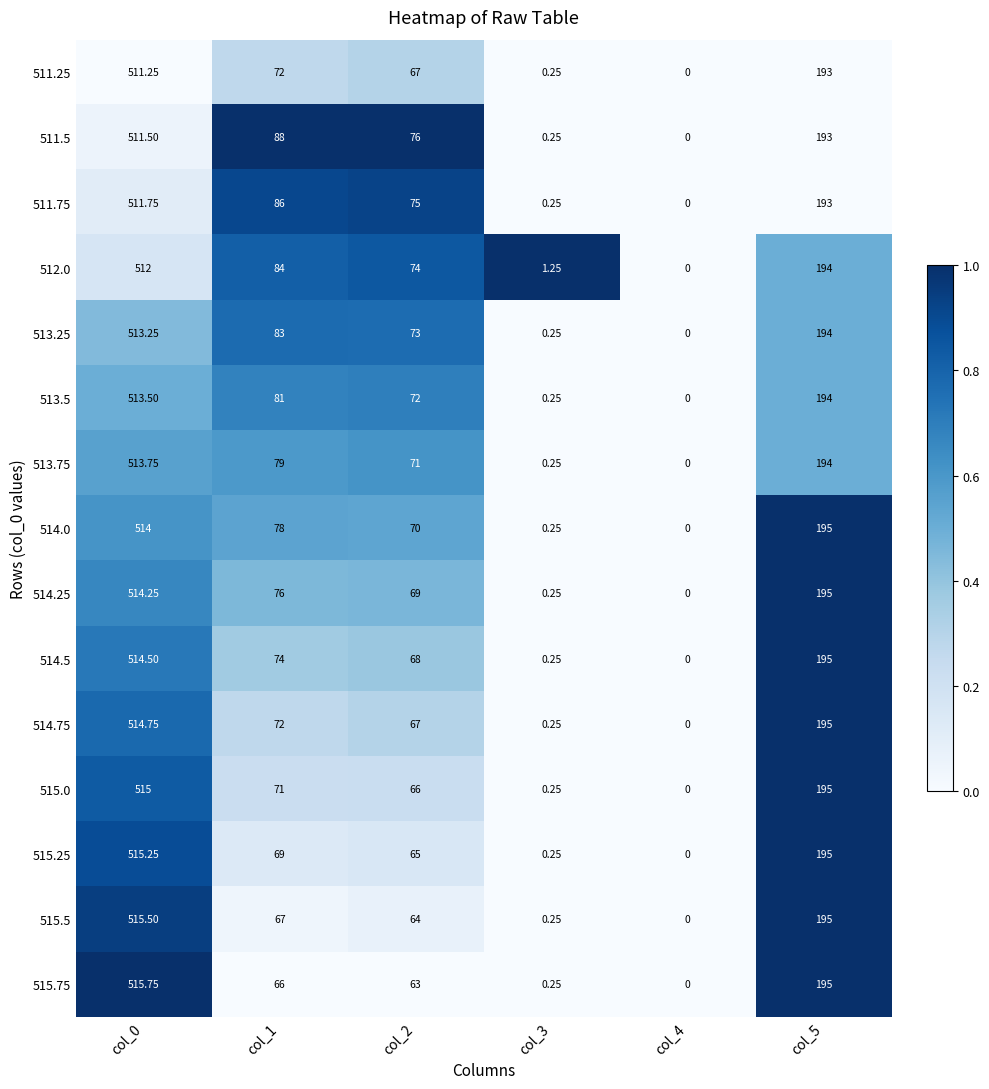

At how many categories does at least one series exceed 0?

5